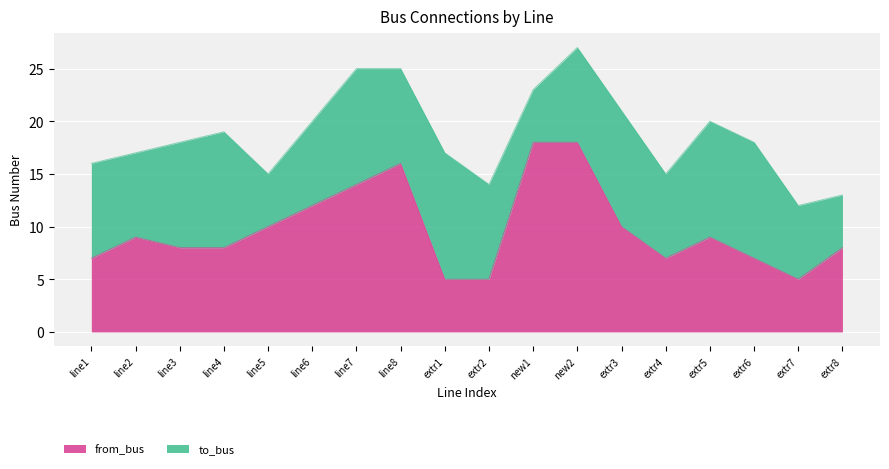

True or false: the data shows 12 at line6.

True